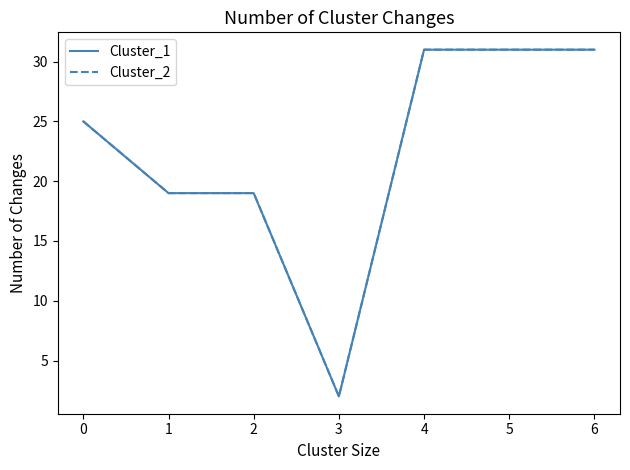

Does the chart display data point markers on the line(s)?

No